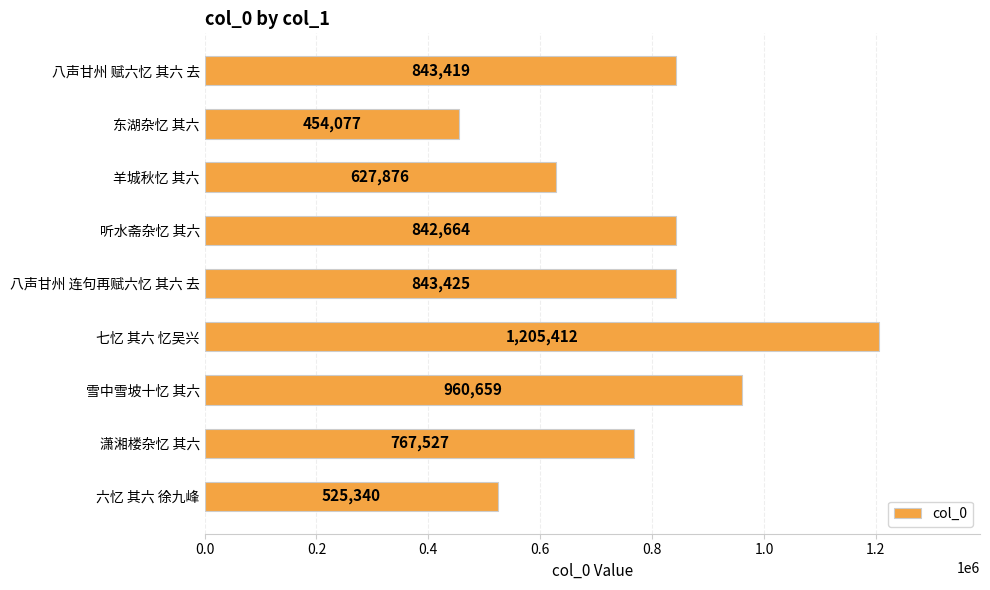

What is the maximum value shown in the chart?

1205412